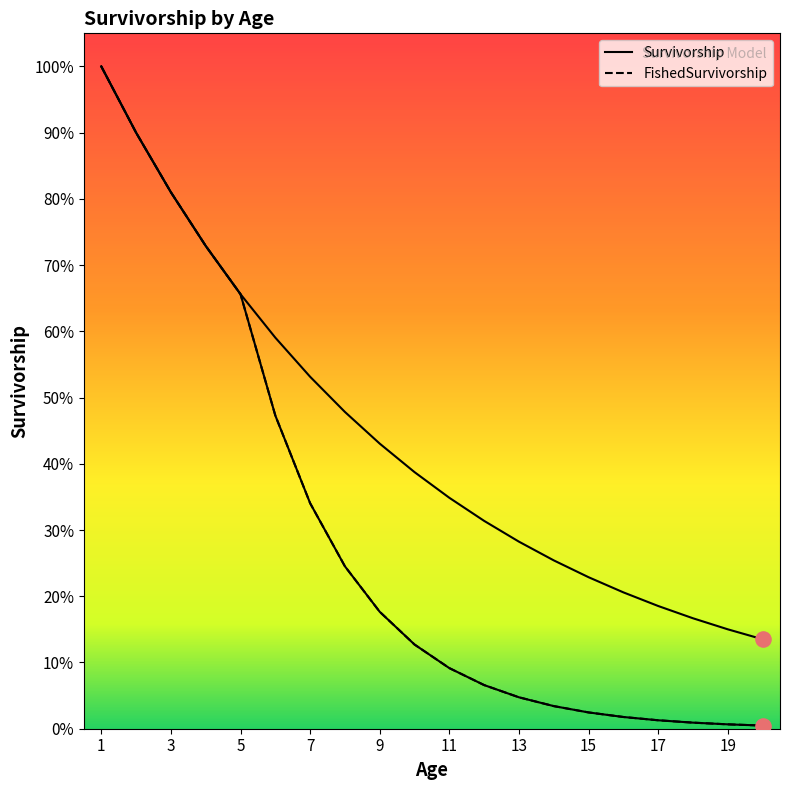

Which series has the widest spread of Y values?

FishedSurvivorship